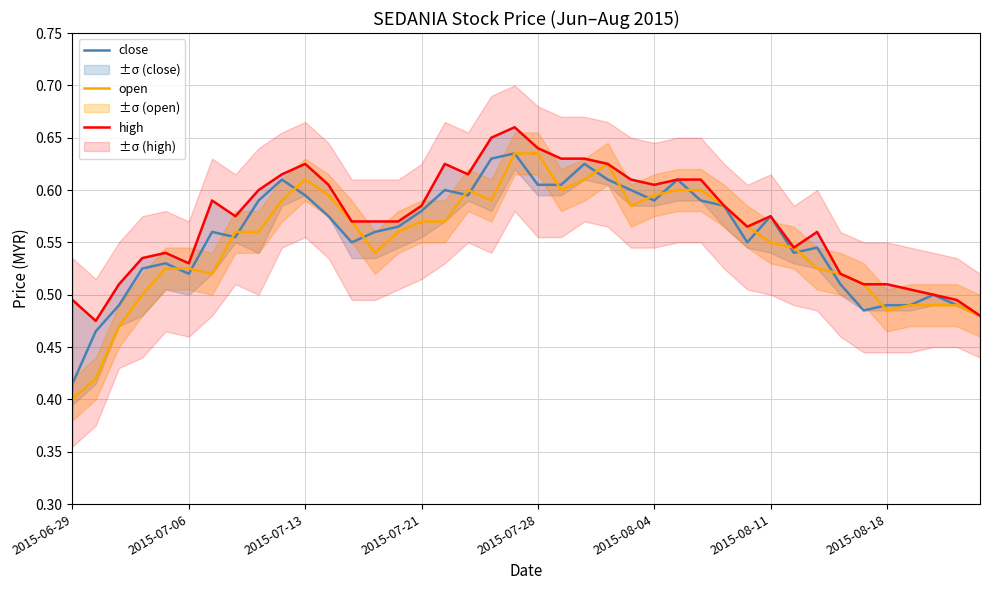

What is the maximum value for close?

0.6